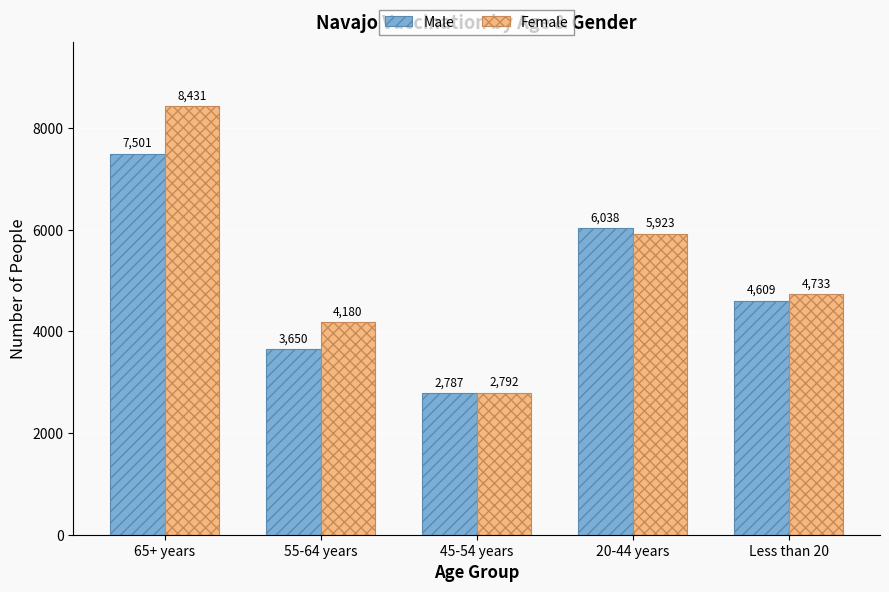

True or false: Male has a value of 2787 at 45-54 years.

True